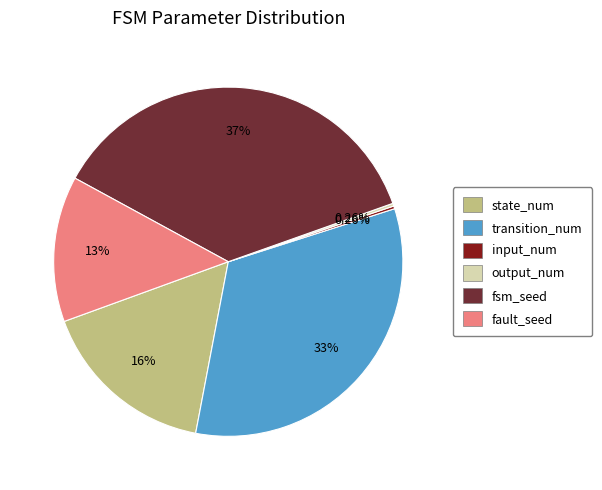

Between fault_seed and state_num, which is larger?

state_num